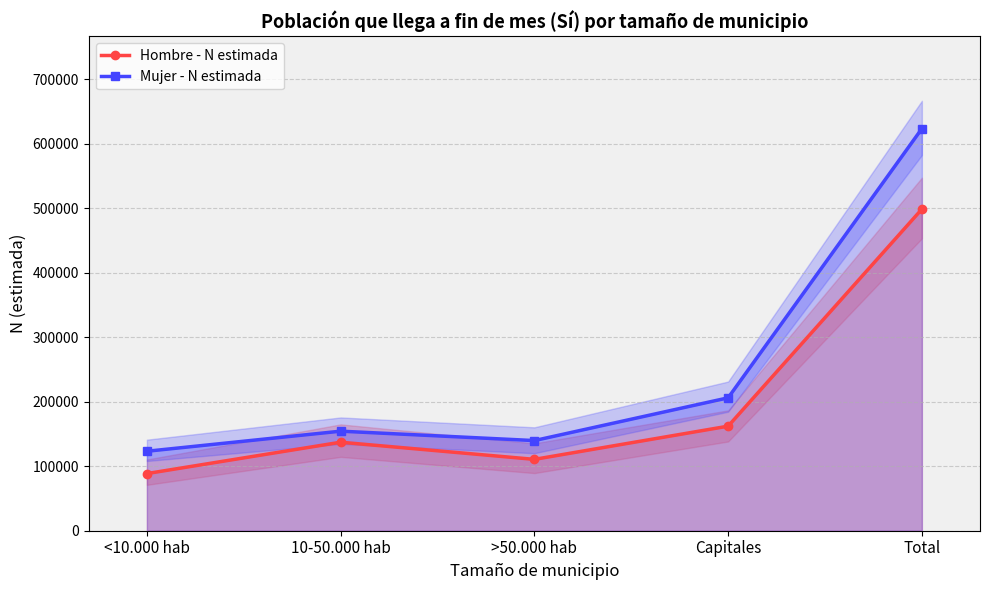

How many data points does each series have?

5